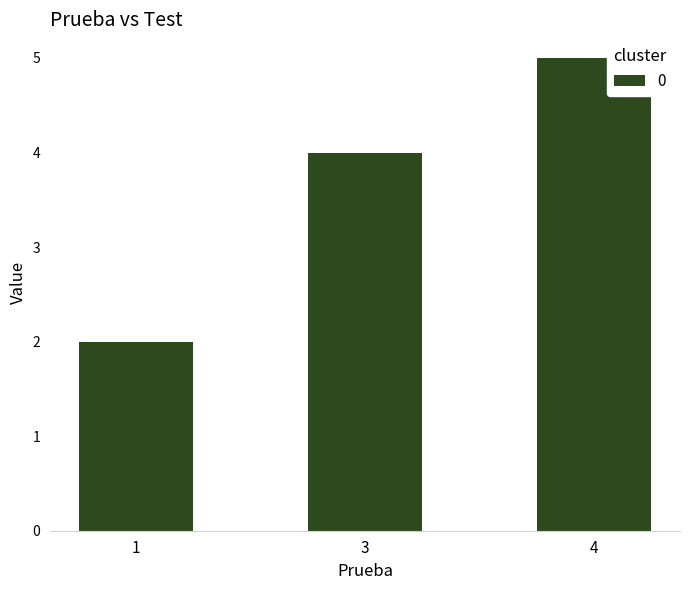

List the labels in order of value, largest first.

4, 3, 1